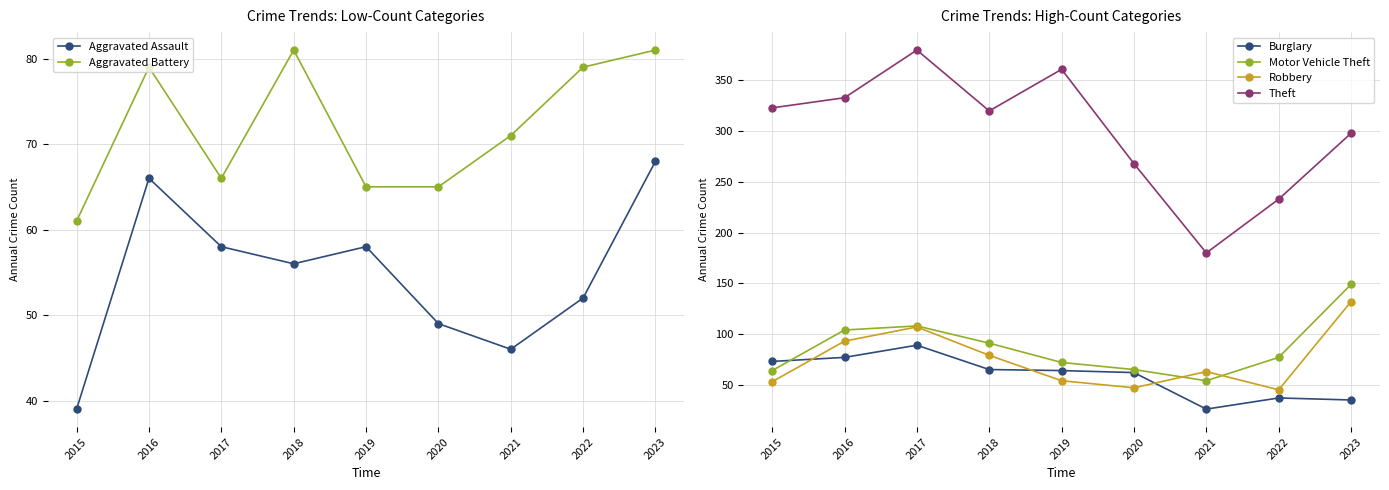

What is the minimum value for Aggravated Battery?

61